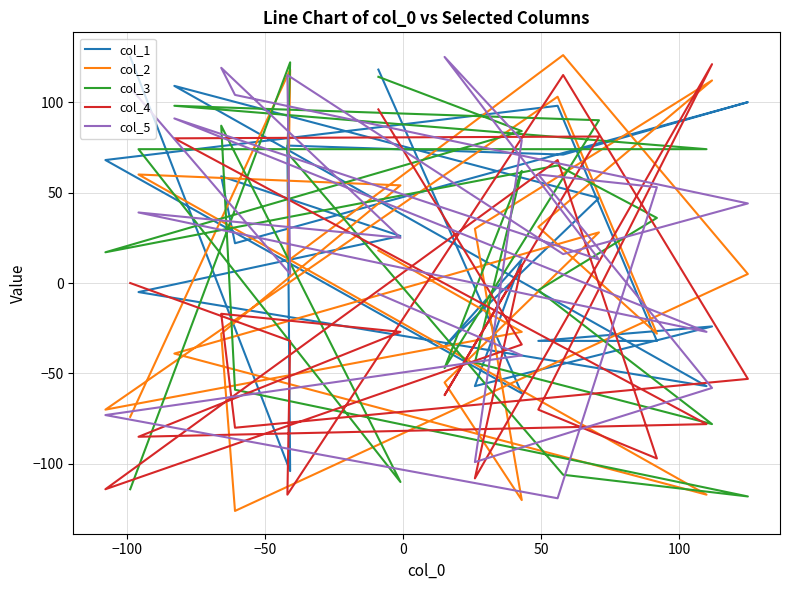

What is the sum of all col_5 values?

574